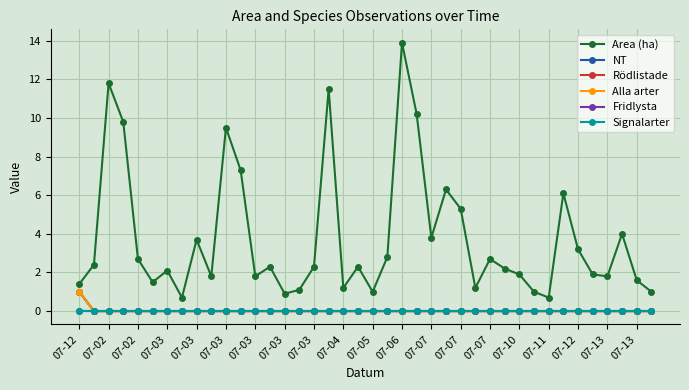

How many Rödlistade values are between 0 and 1?

40